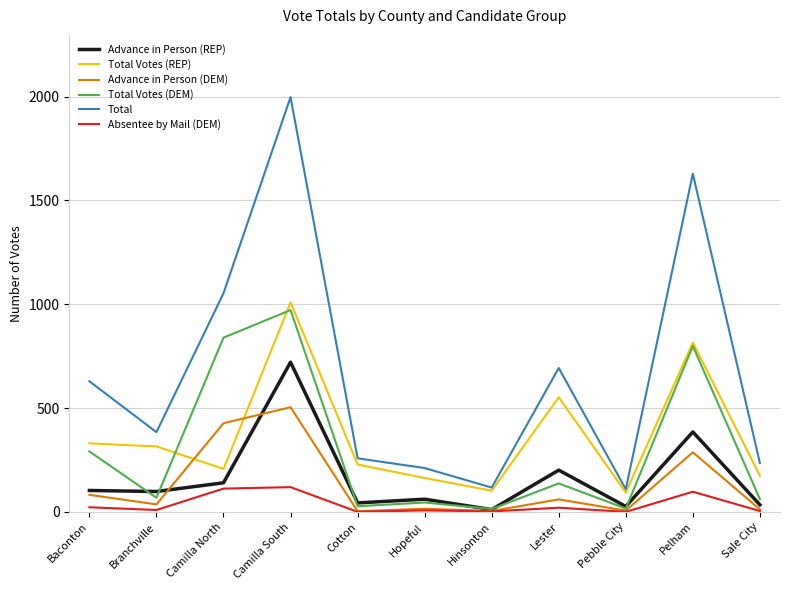

Which series has the largest total across all categories?

Total